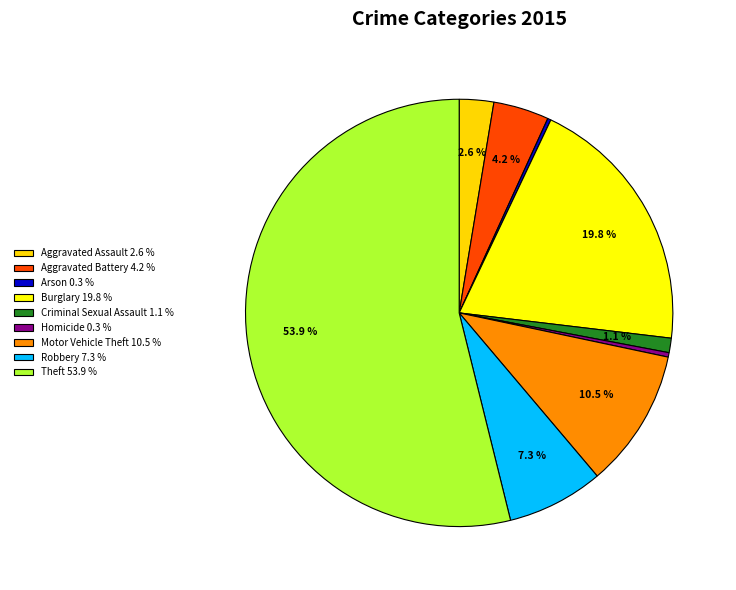

Does any single category account for the majority?

Yes